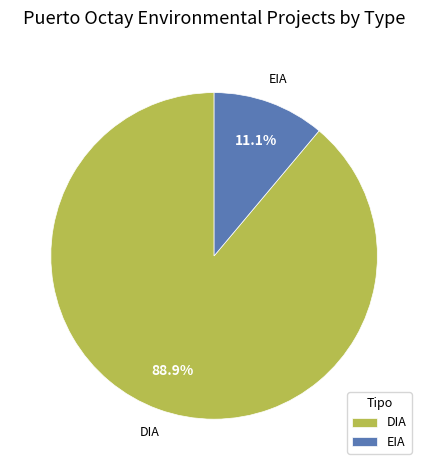

Rank the categories by value from highest to lowest.

DIA, EIA